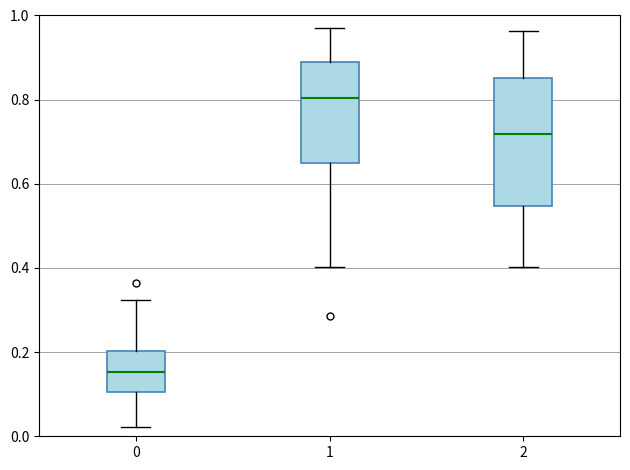

Comparing the boxes themselves (not the whiskers), which one is the tallest?

2